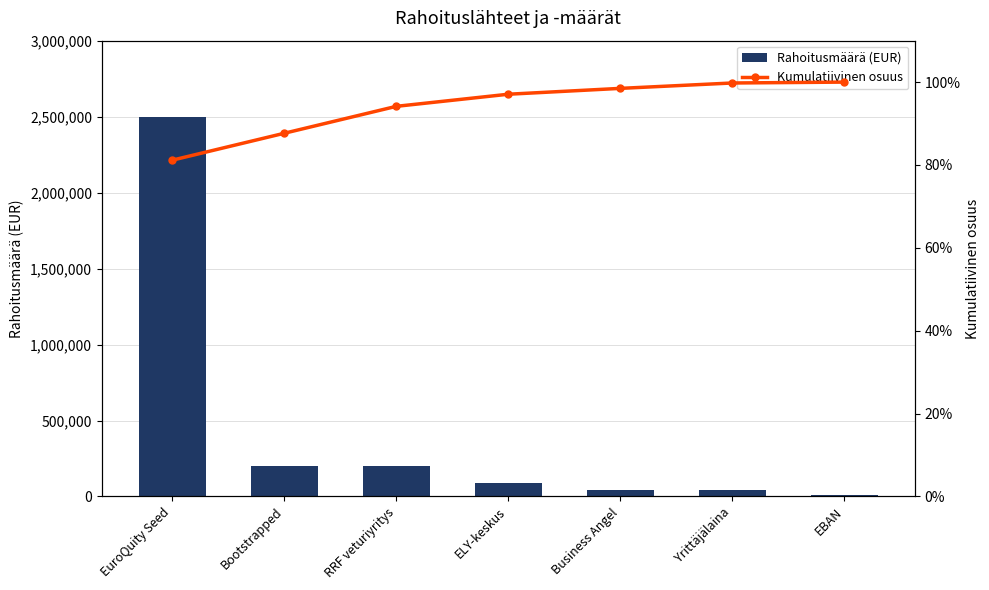

Does the chart contain any negative values?

No